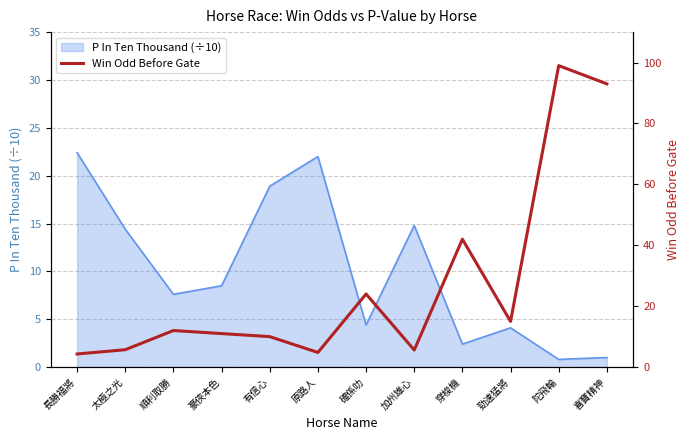

How many points are lower than both their immediate neighbors (excluding endpoints)?

3